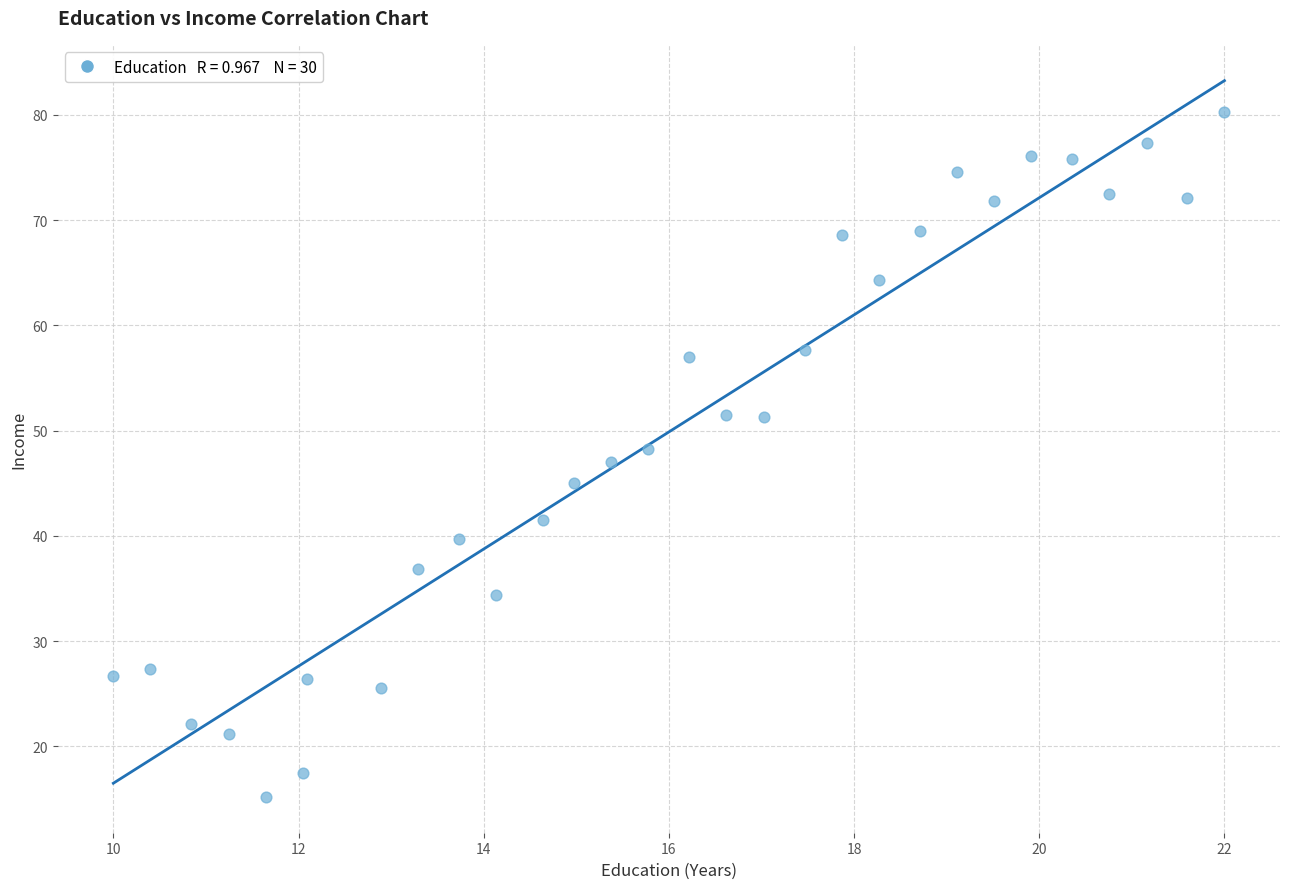

What is the range of X values (max minus min)?

12.0